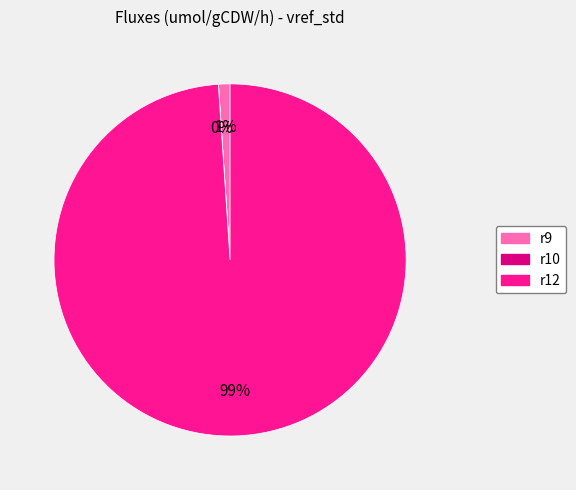

Do r12 and r9 together represent more than half of the pie?

Yes